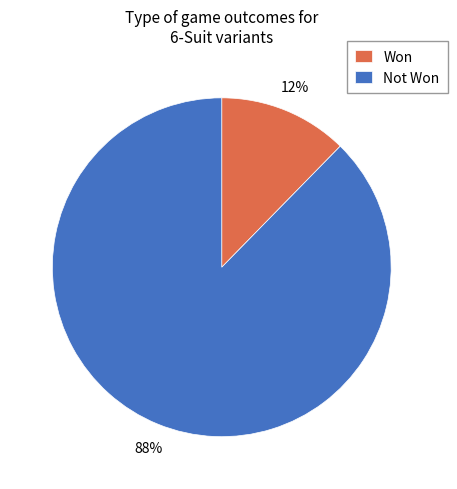

Is there any slice that represents more than half of the pie?

Yes